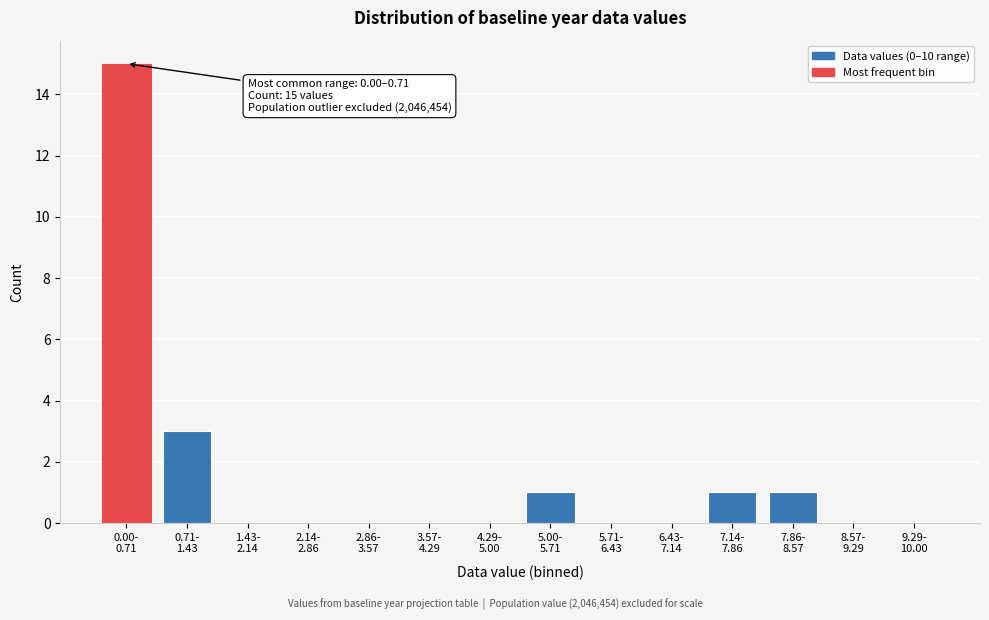

What is the sum of all values?

21